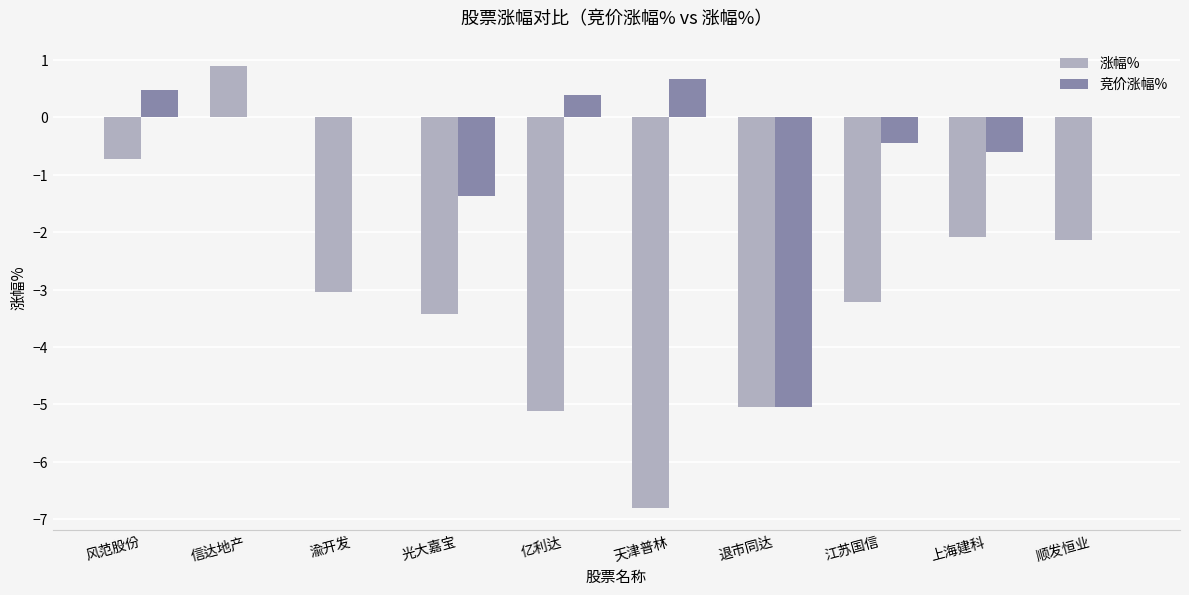

At which category is the sum across all series the highest?

信达地产